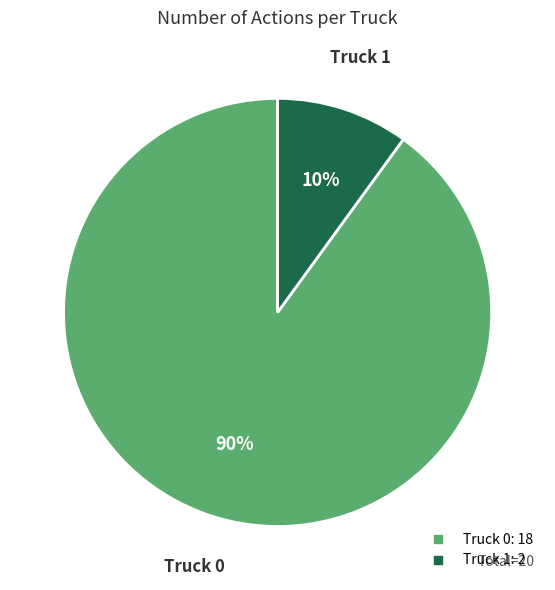

Which category has the biggest portion of the pie?

Truck 0